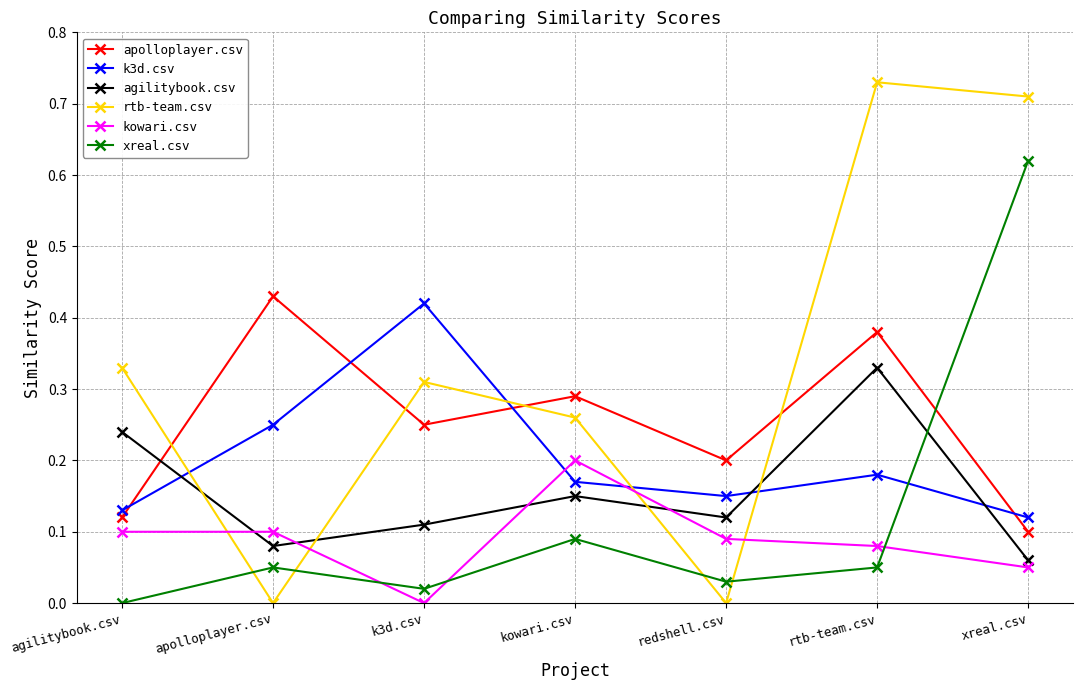

What position from the left is apolloplayer.csv?

2